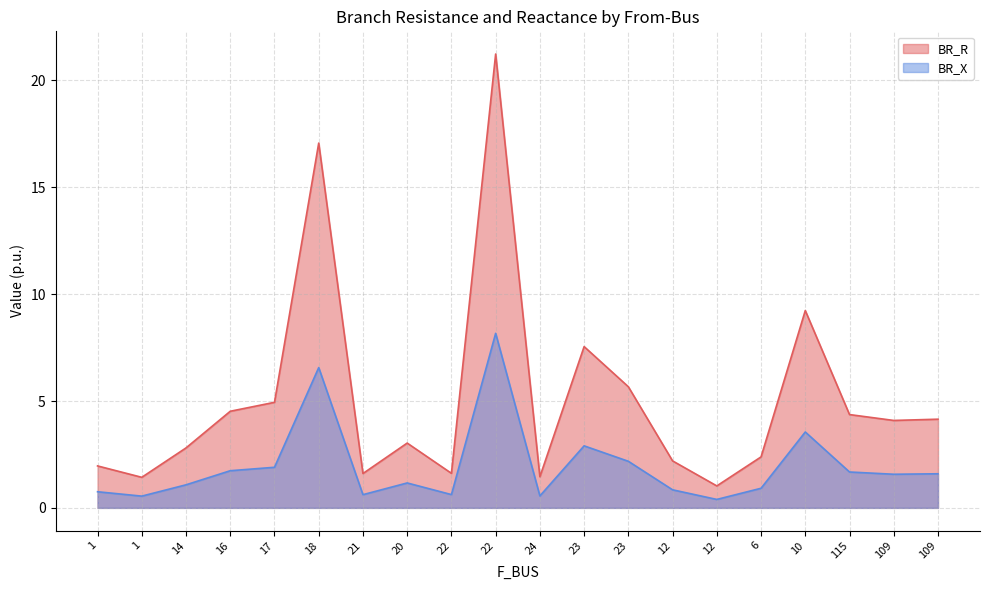

Does the chart have visible grid lines?

Yes